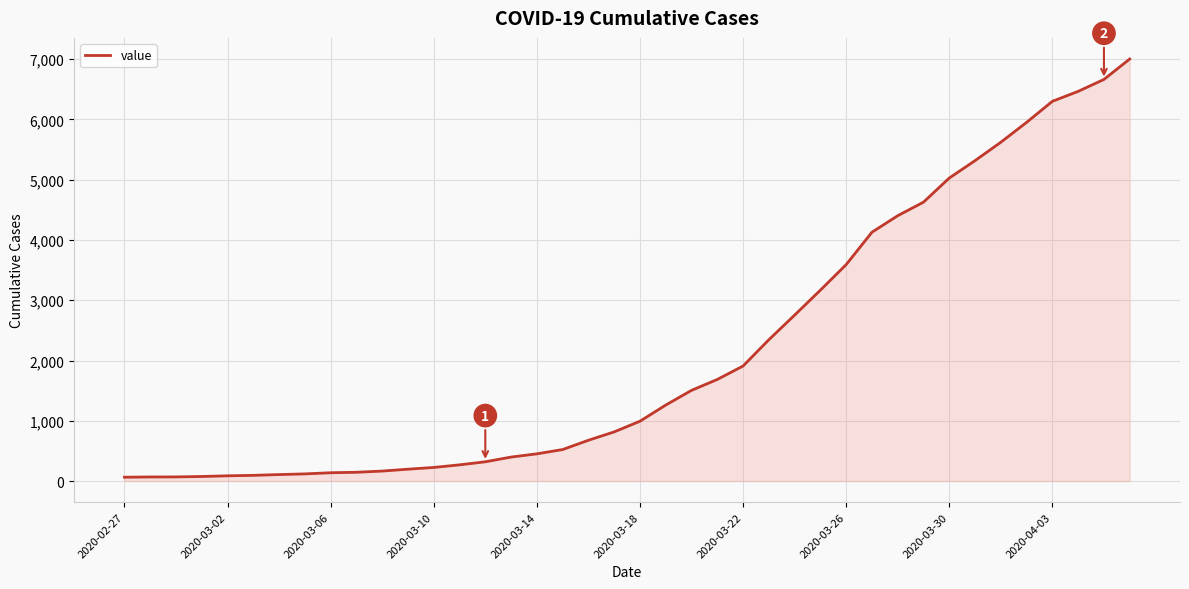

What is the greatest value displayed?

7003